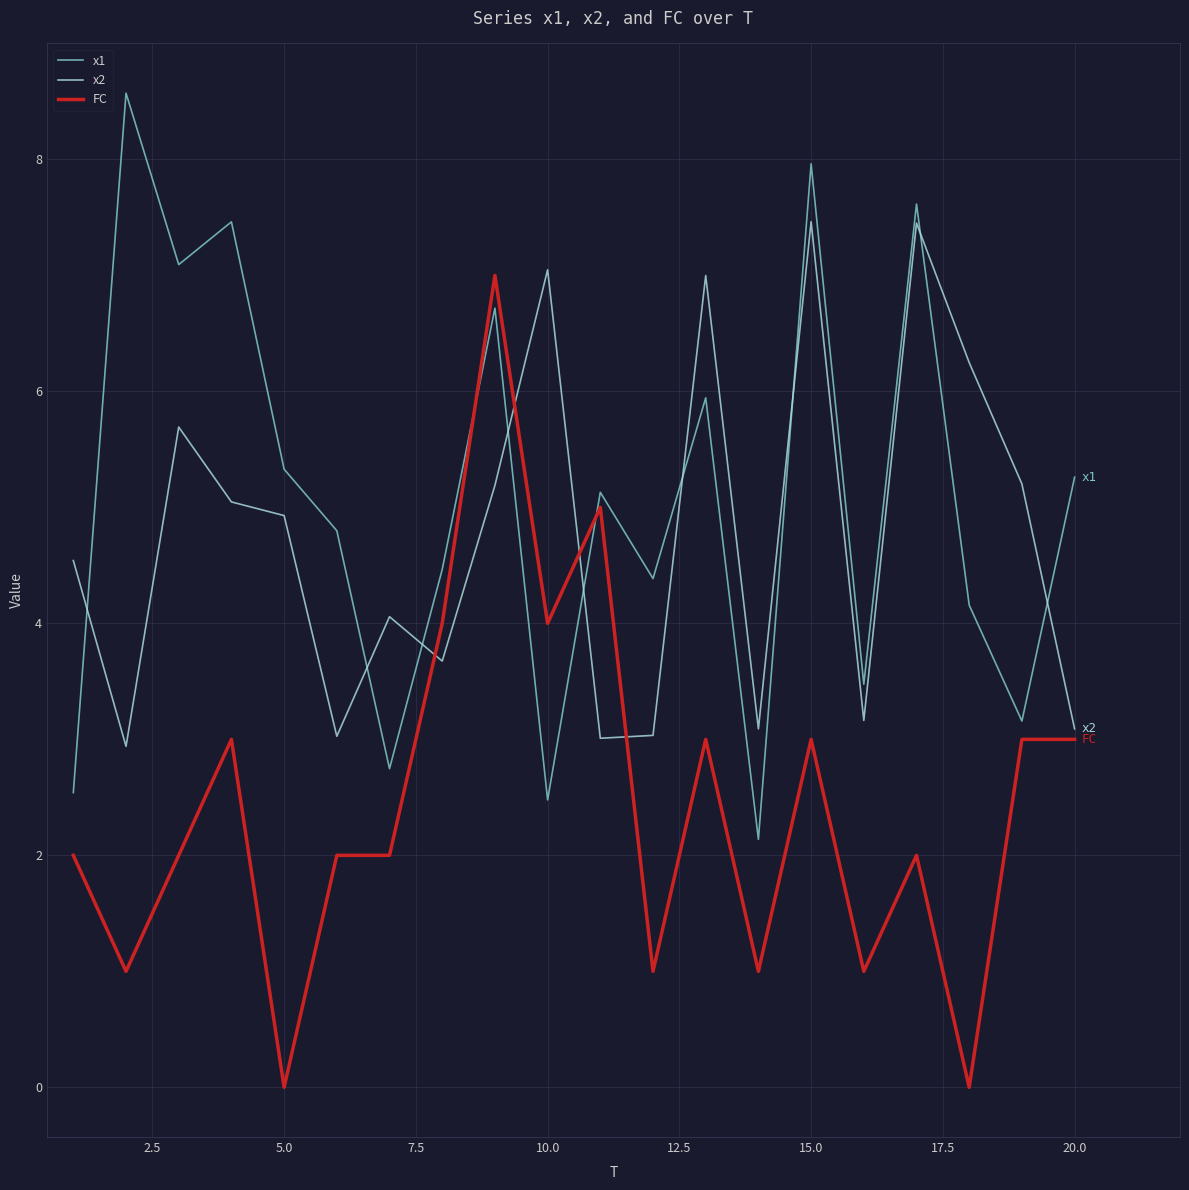

What is the highest value of the FC series?

7.0